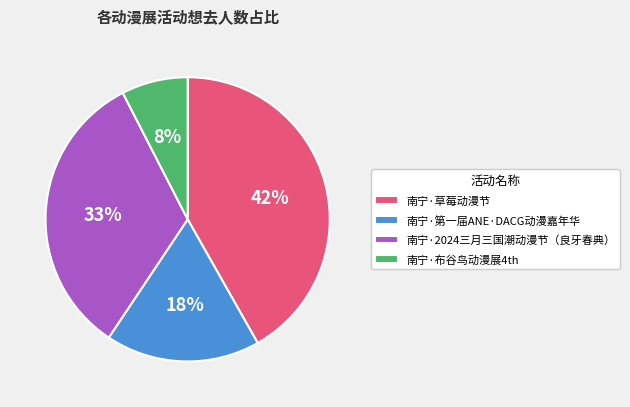

Which has a higher value, 南宁·2024三月三国潮动漫节（良牙春典） or 南宁·布谷鸟动漫展4th?

南宁·2024三月三国潮动漫节（良牙春典）